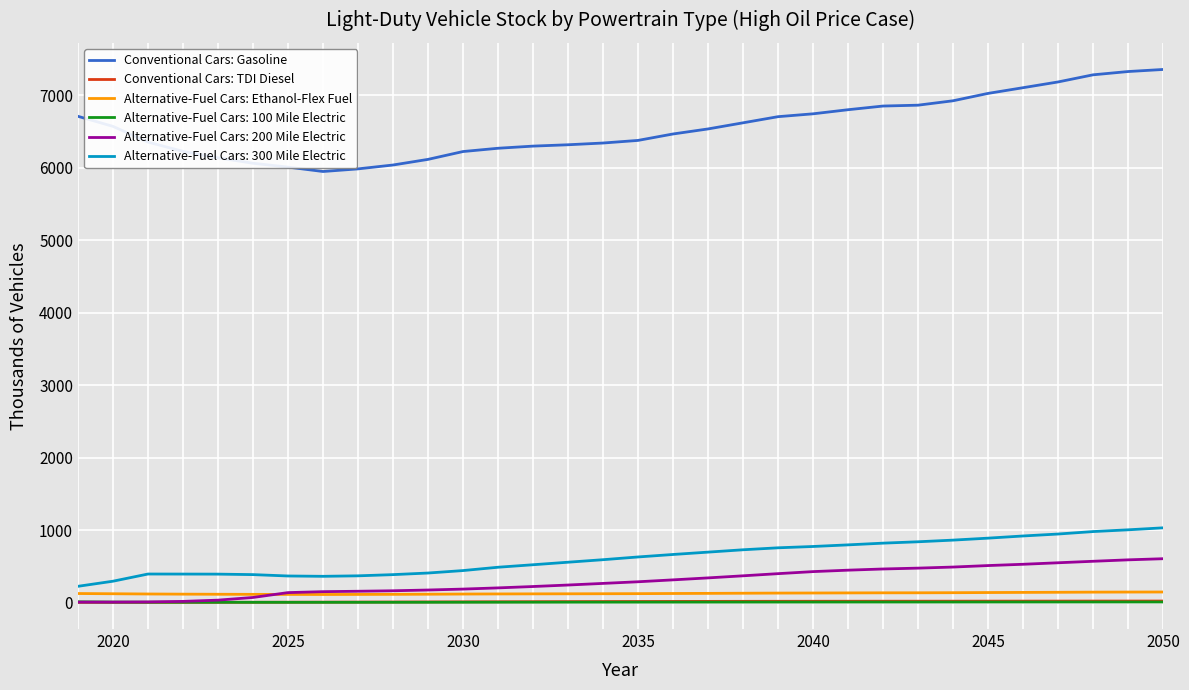

What is the lowest value of the Alternative-Fuel Cars: 300 Mile Electric series?

223.9